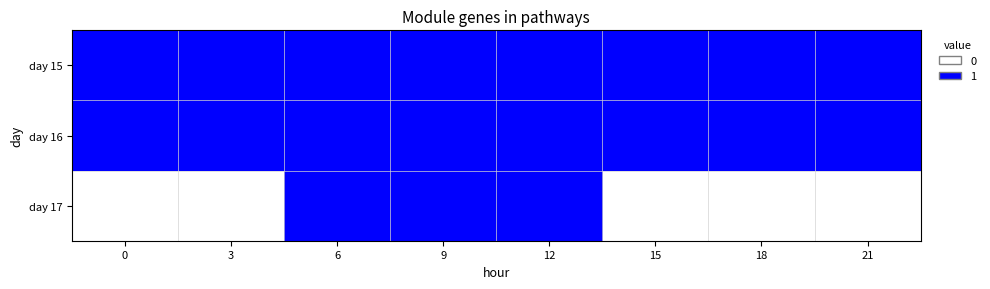

Reading left to right, what are all the values shown in this chart?

day 15: 0=1	3=1	6=1	9=1	12=1	15=1	18=1	21=1
day 16: 0=1	3=1	6=1	9=1	12=1	15=1	18=1	21=1
day 17: 0=0	3=0	6=1	9=1	12=1	15=0	18=0	21=0